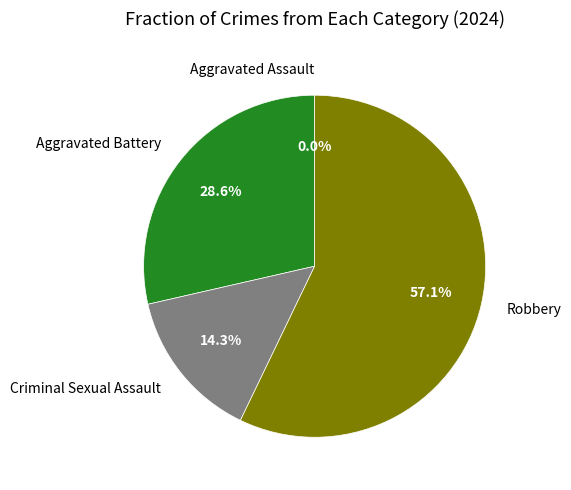

Does any single category account for the majority?

Yes